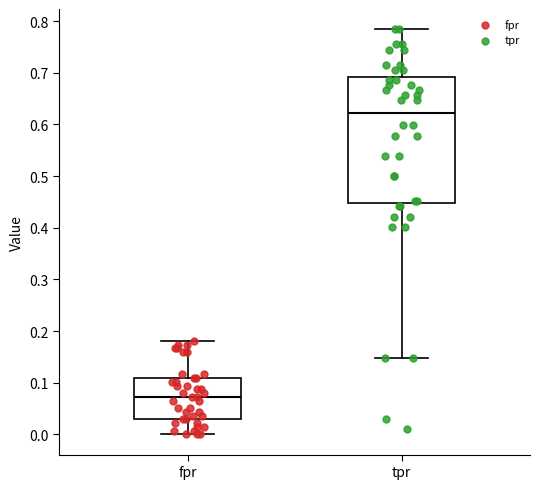

Where does the lower whisker of the box for tpr end on the y-axis? The values are not printed on the chart, so give them approximately, as read against the axis.

0.15